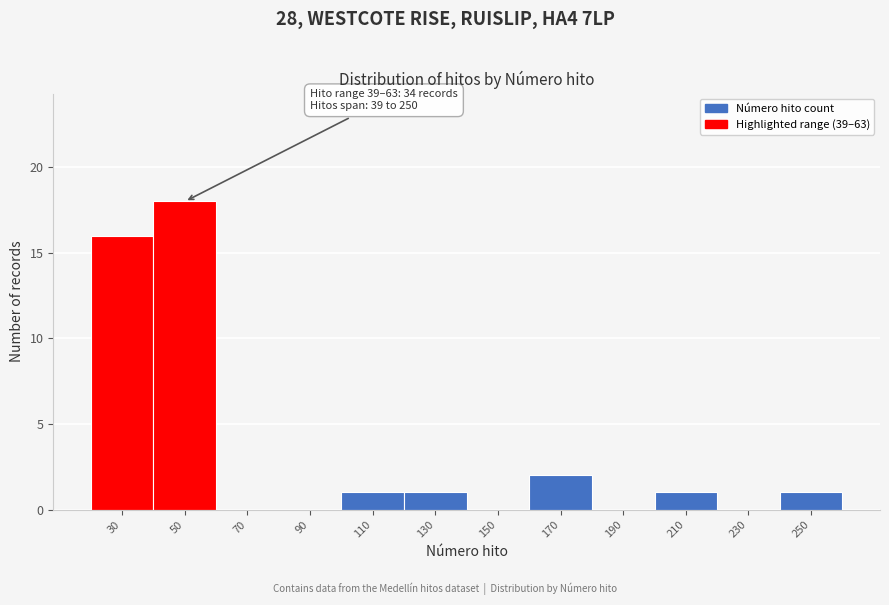

Reading left to right, transcribe all the data shown in this chart.

30=16	50=18	70=0	90=0	110=1	130=1	150=0	170=2	190=0	210=1	230=0	250=1